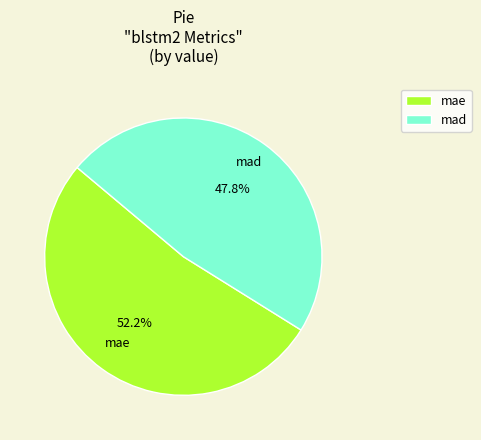

What percentage do mad and mae together represent?

100.0%